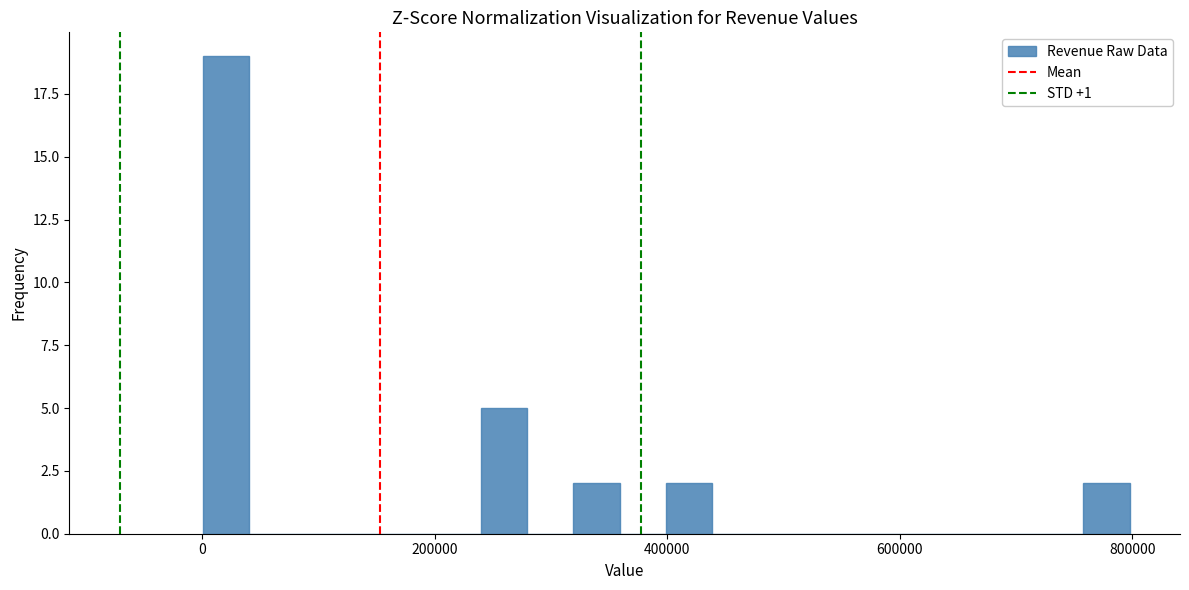

Around what value on the x-axis is the tallest bar? Give the approximate position of its centre, as read against the axis.

20000